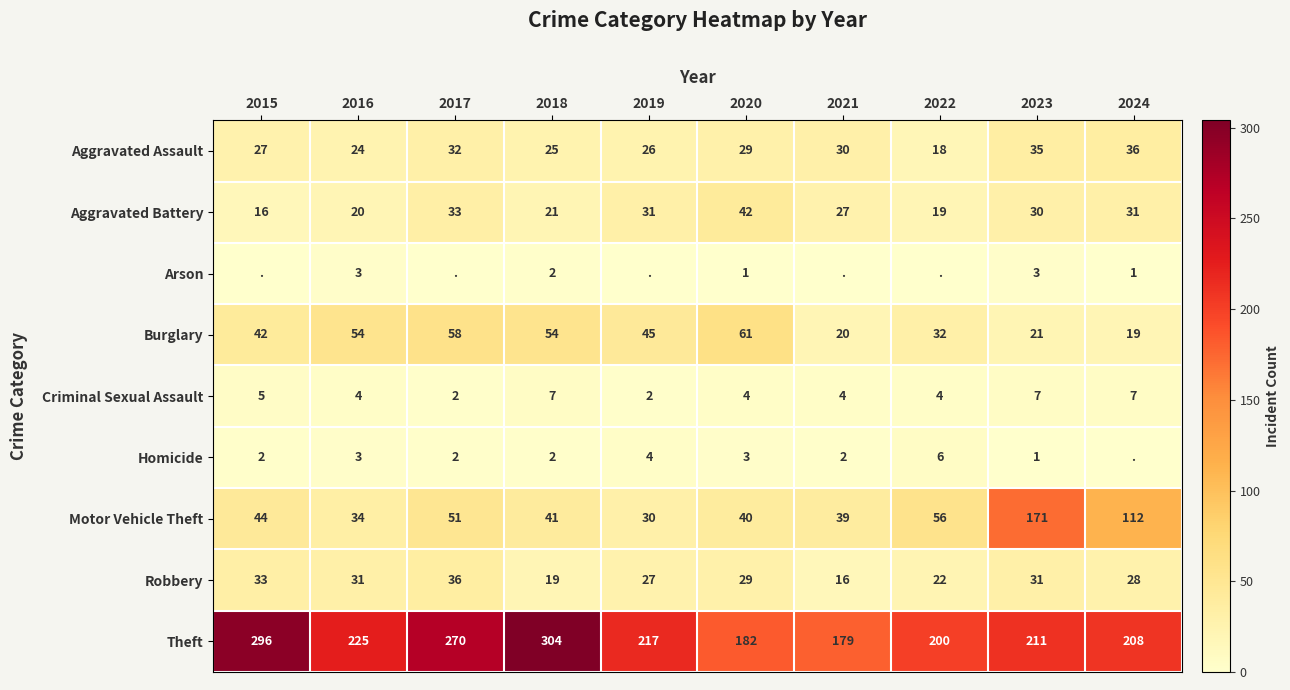

What is the difference between the highest and lowest values at 2018?

302